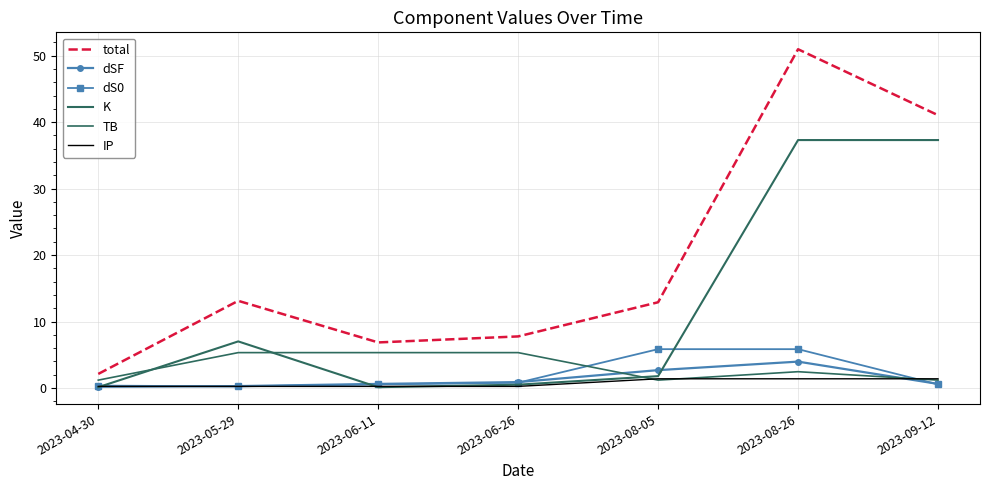

Is this an area chart (filled region under the line)?

No